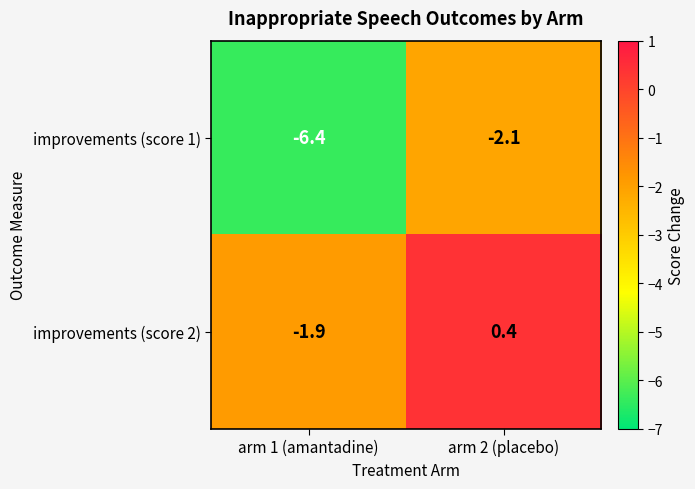

What is the difference between the improvements (score 2) values at arm 1 (amantadine) and arm 2 (placebo)?

2.3